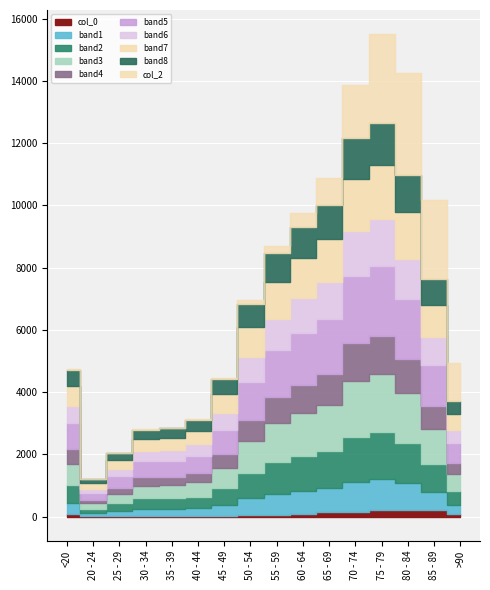

How many values in the col_2 series are below 227?

8